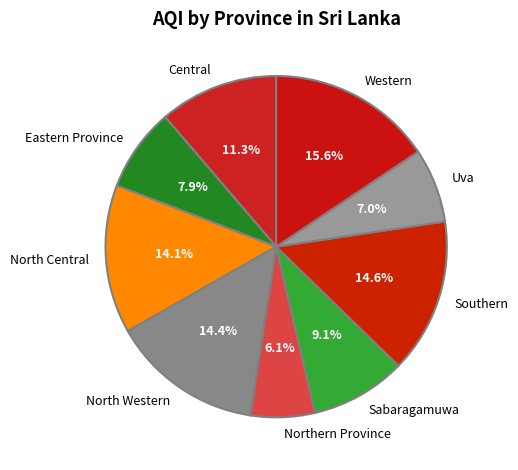

What is the largest slice in the pie chart?

Western